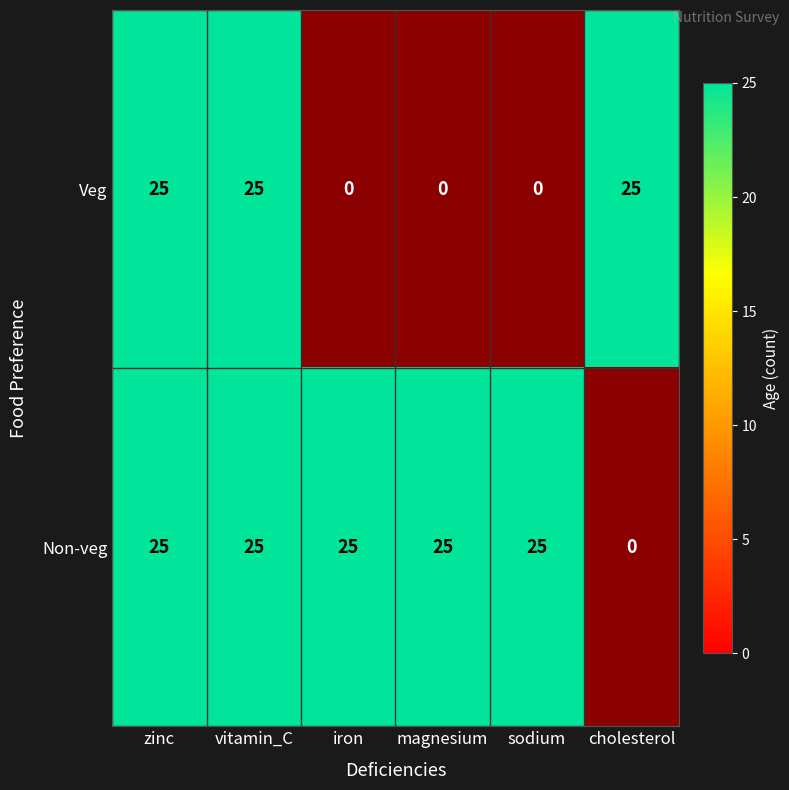

Is it true that Non-veg equals 17 at sodium?

False